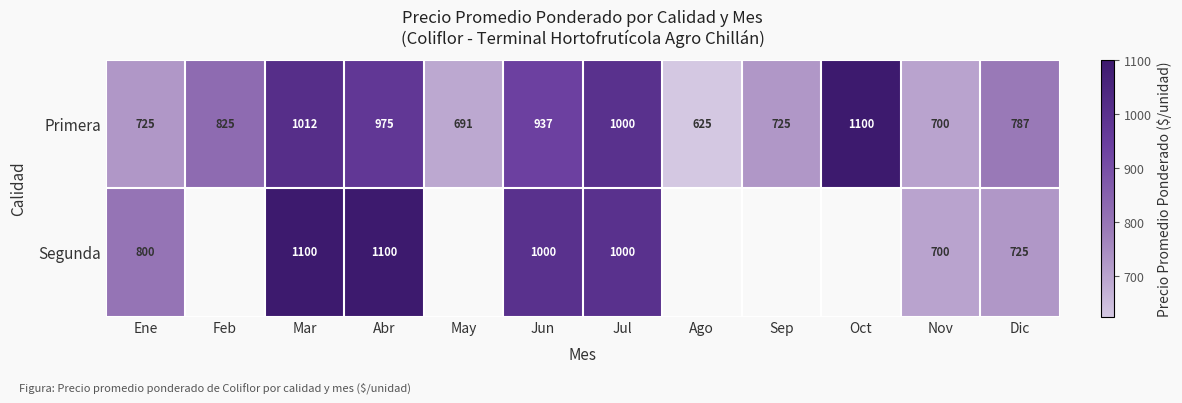

How many values in the Primera series are below 825?

6